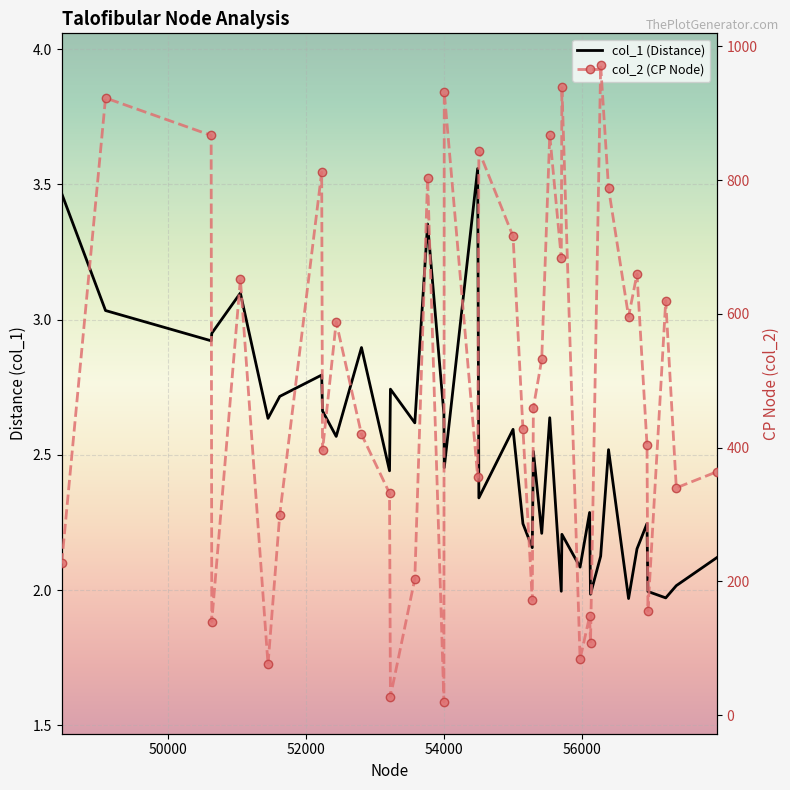

What is the average value of the col_2 (CP Node) series?

486.2